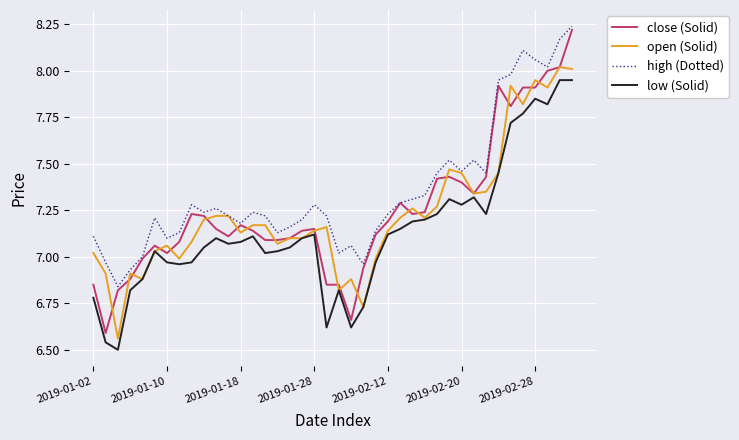

Which series has the largest total across all categories?

high (Dotted)